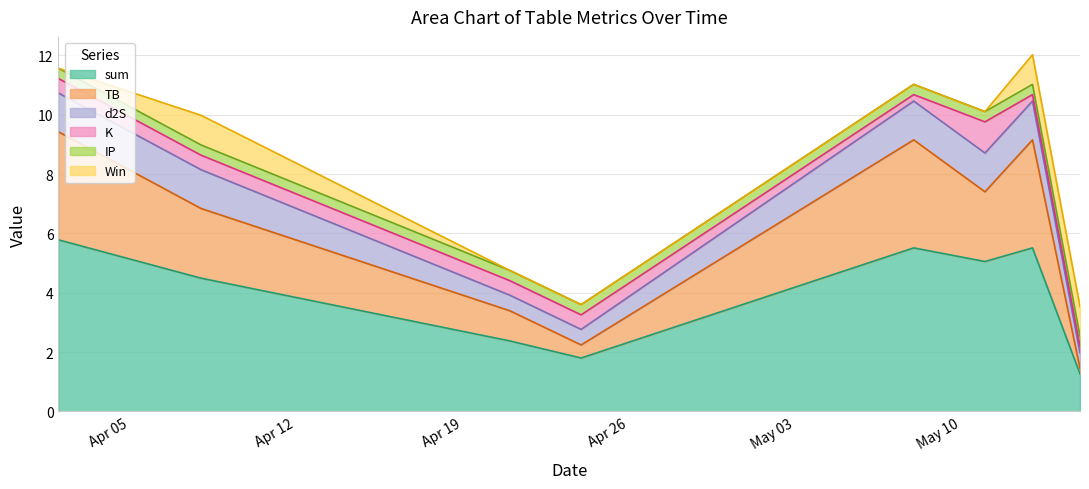

At which category is the sum across all series the highest?

2022-05-13